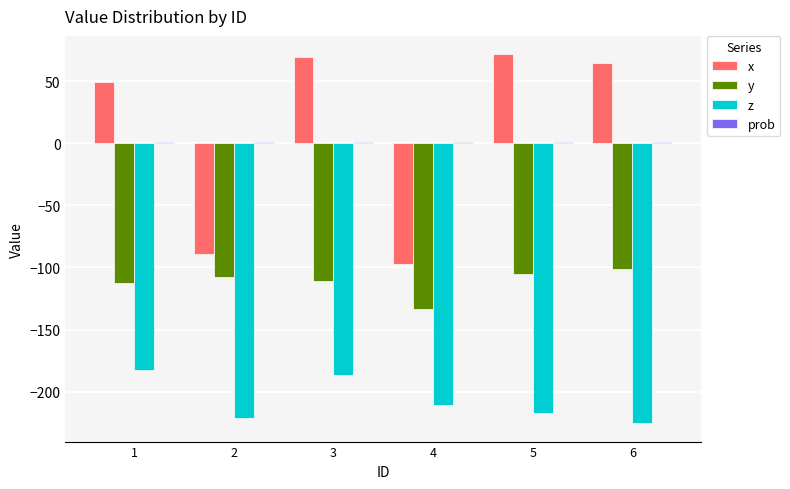

The value of x at 5 is 31.2. True or false?

False